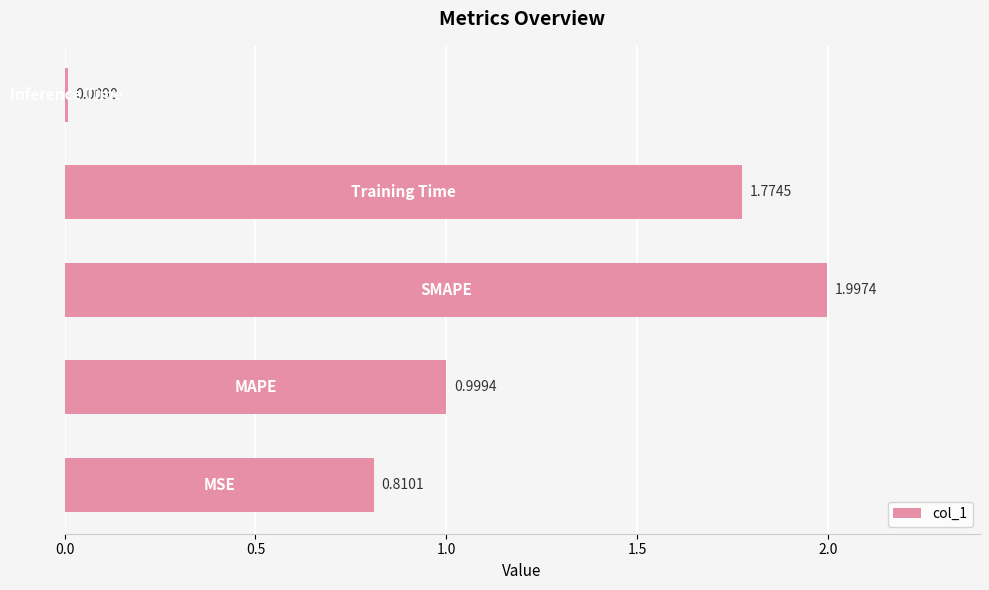

What is the sum of all values?

5.6